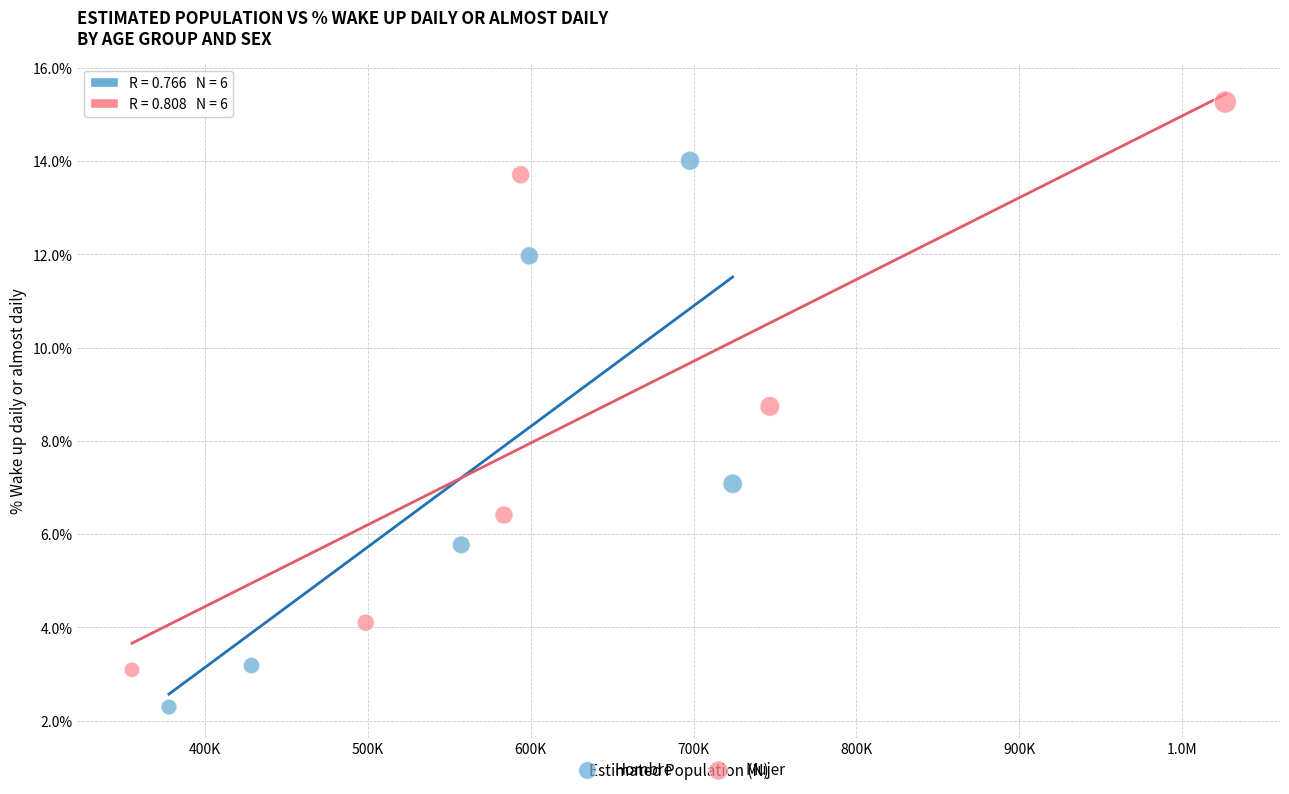

Which series reaches the maximum Y coordinate?

Mujer